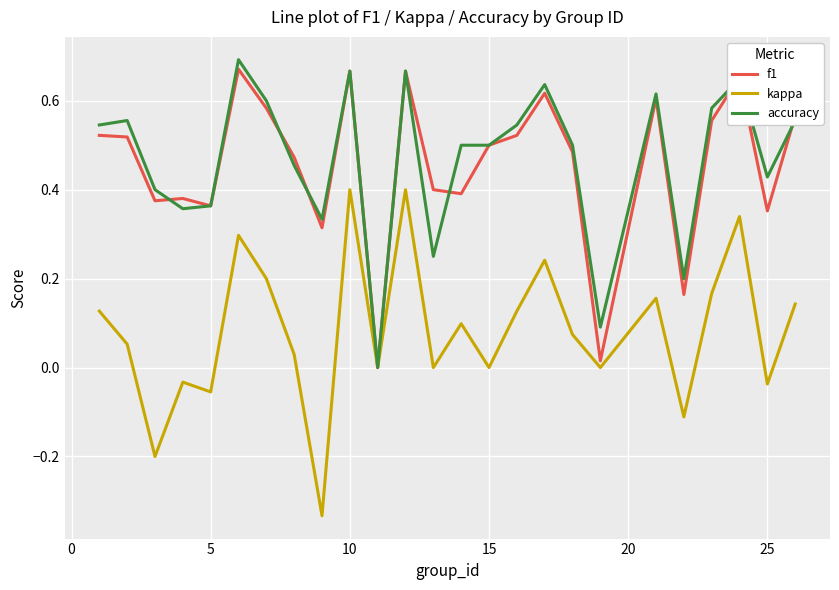

Count the accuracy values in the range 0 to 1.

25